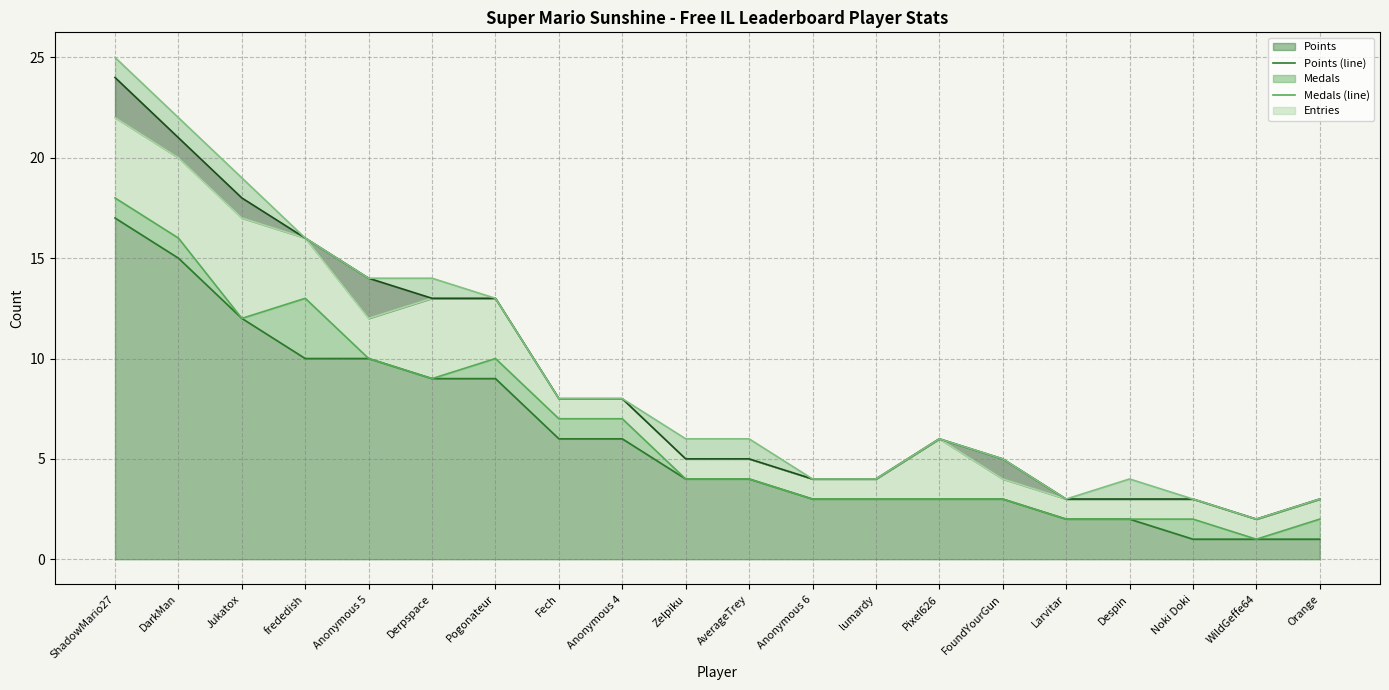

Between Pogonateur and Anonymous 4, which series saw the biggest shift?

Entries (line)